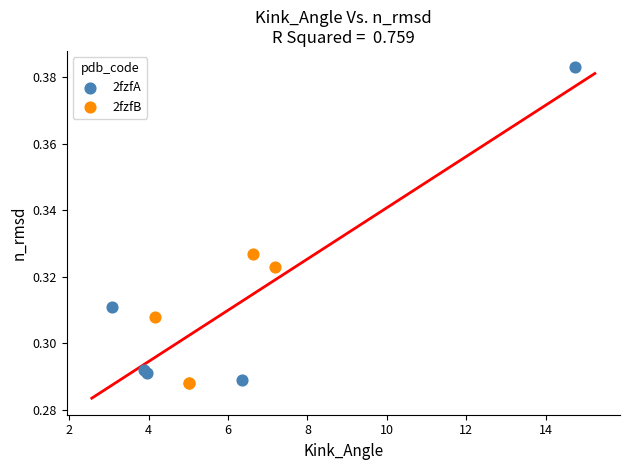

Which series reaches the minimum Y coordinate?

2fzfB